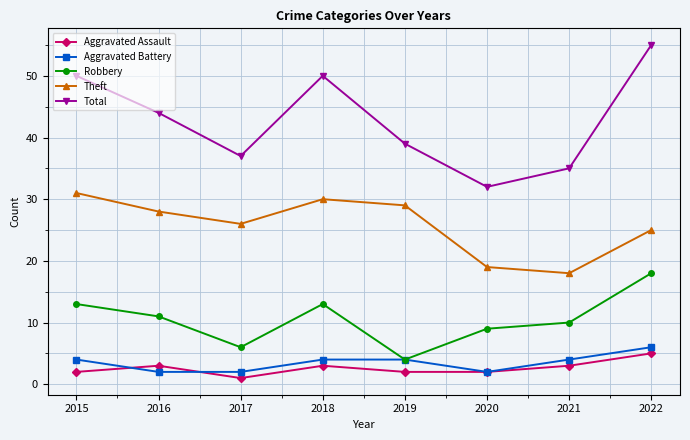

Is this an area chart (filled region under the line)?

No